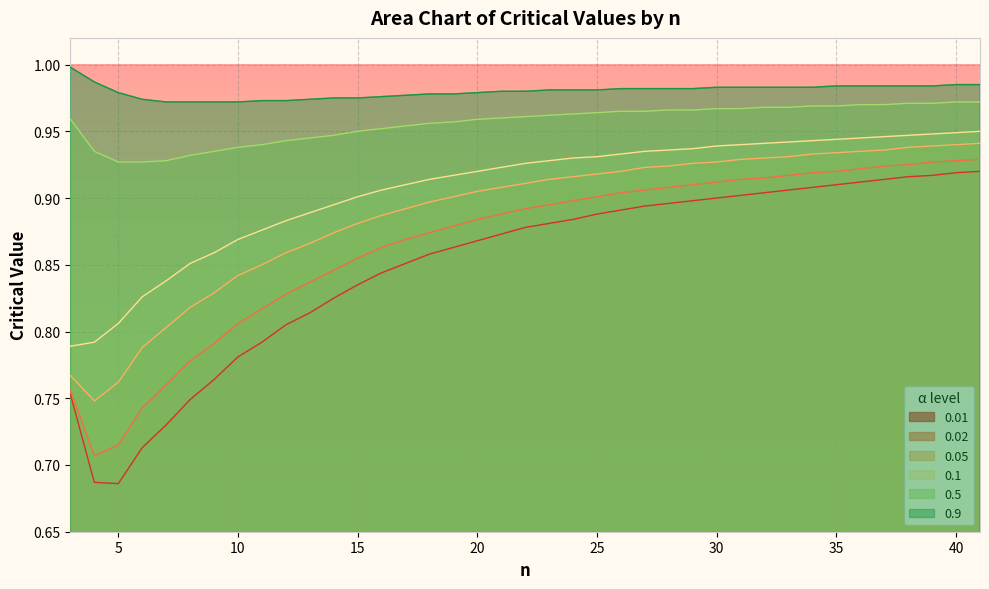

Is the value of 0.1 at 8 greater than the value of 0.02 at 34?

No